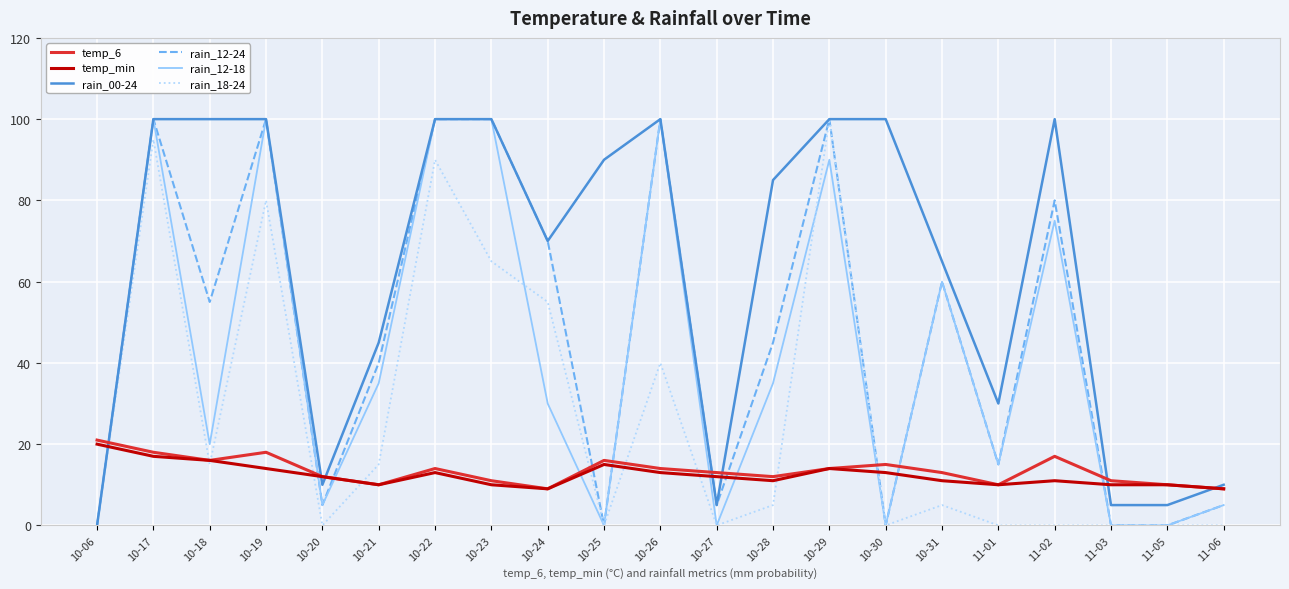

At which category is the sum across all series the highest?

10-17